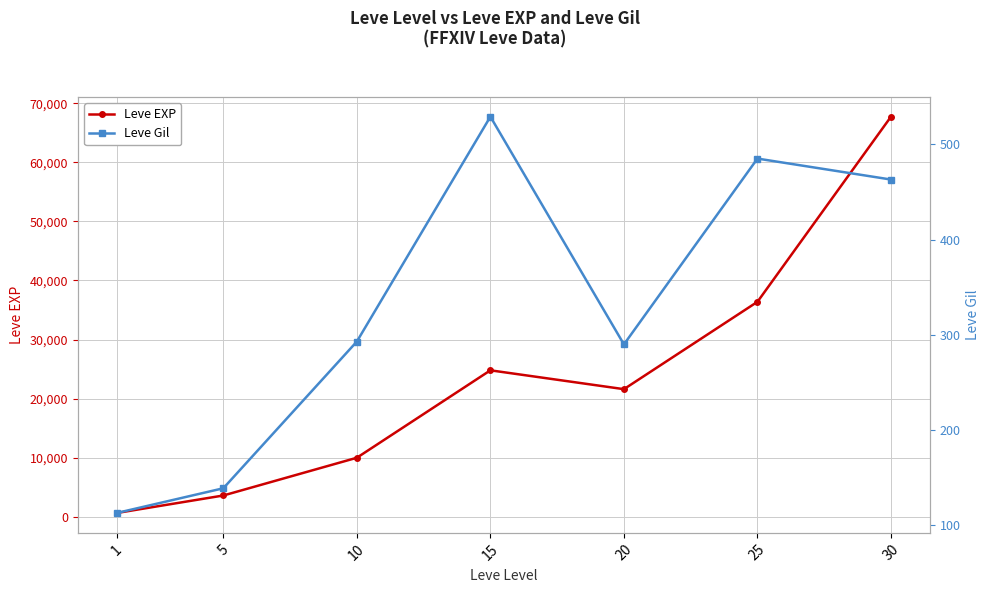

What are all the series names shown in the legend?

Leve EXP, Leve Gil